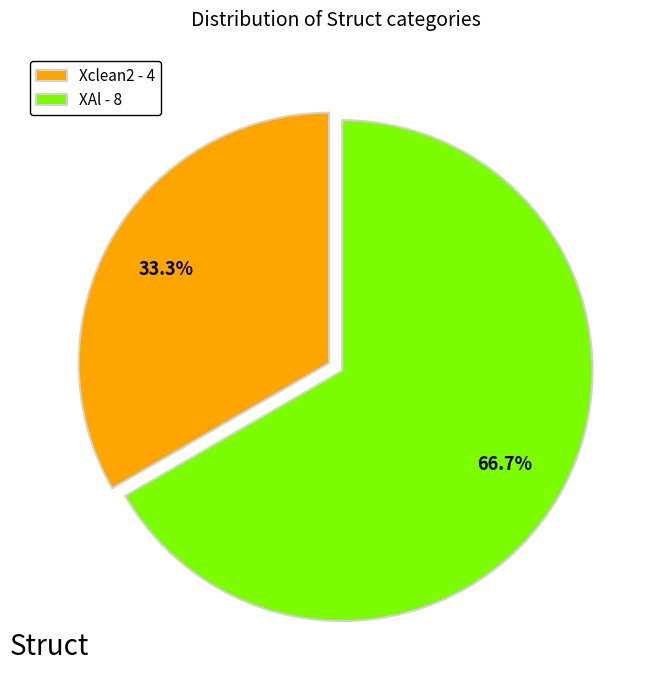

Rank the categories by value from lowest to highest.

Xclean2 - 4, XAl - 8